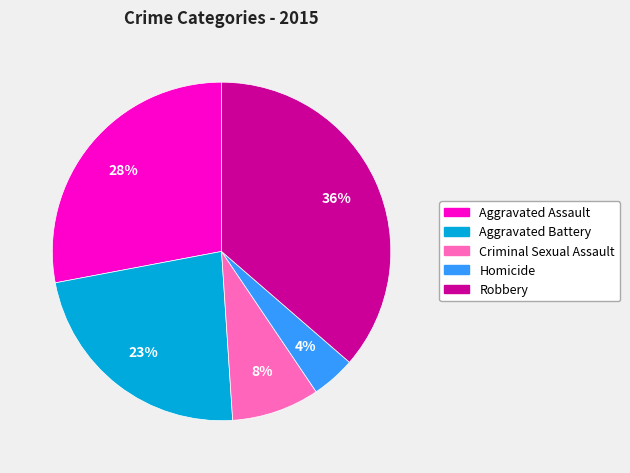

Does Aggravated Battery represent more than half of the total?

No